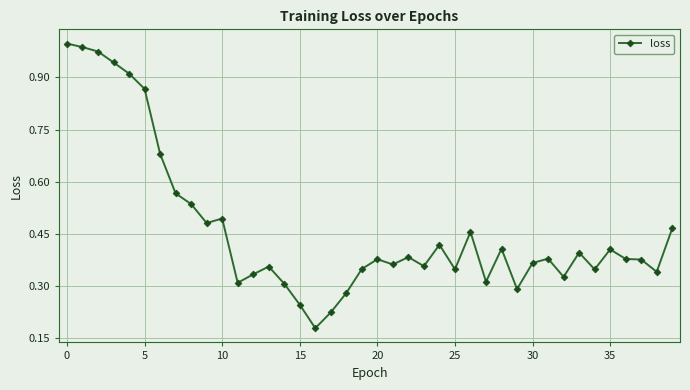

What is the sum of all values?

18.5